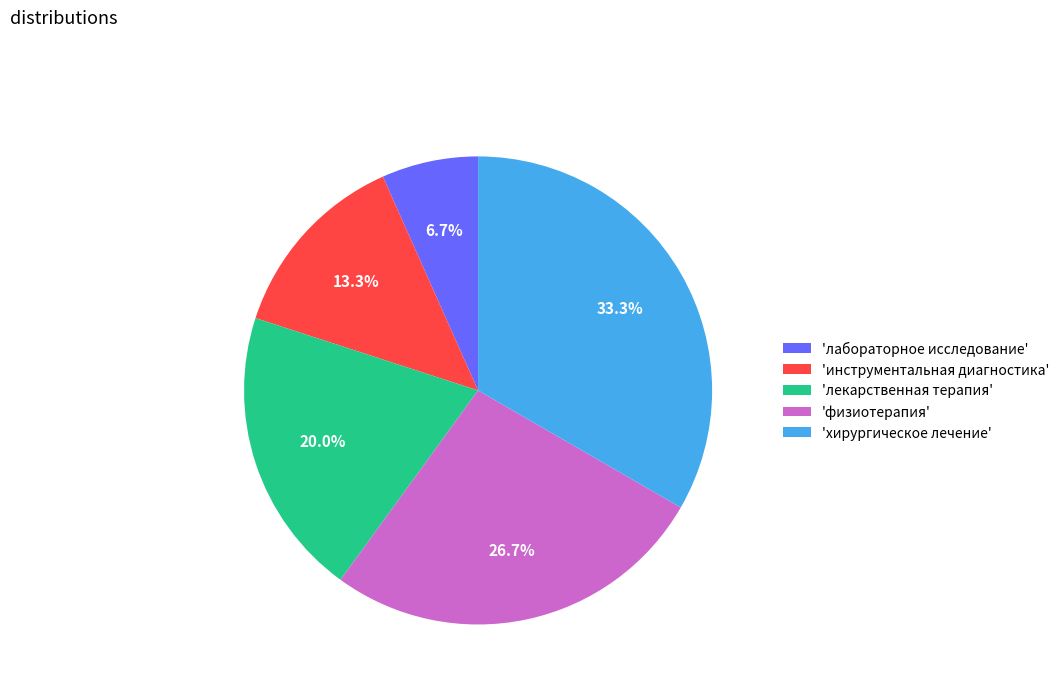

How much of the chart is everything except 'хирургическое лечение'?

66.7%